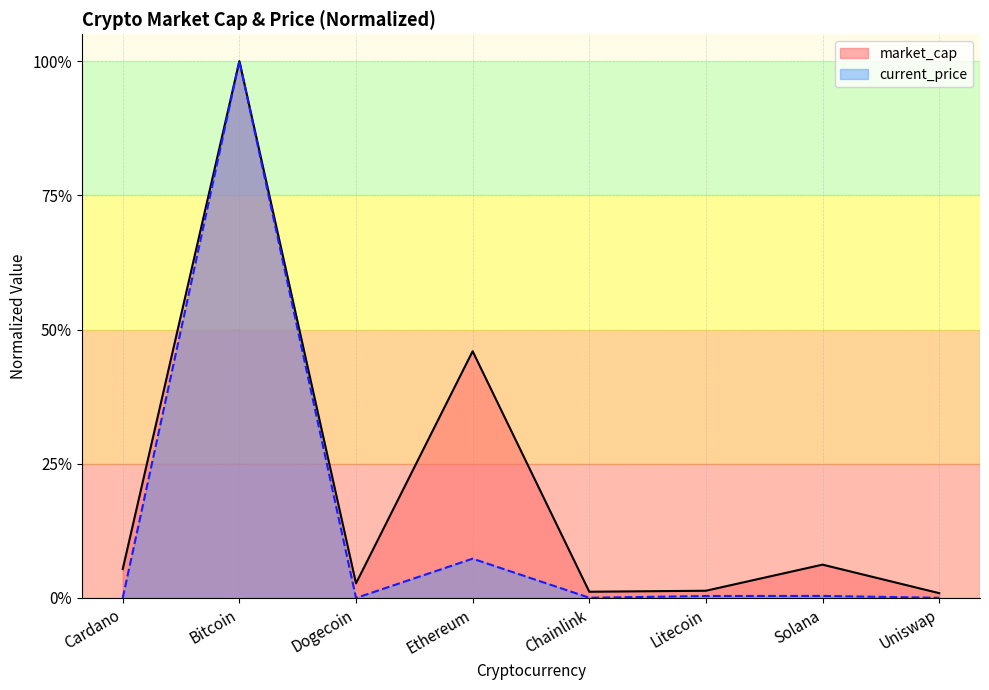

The market_cap series shows 0.5 at Ethereum. True or false?

True